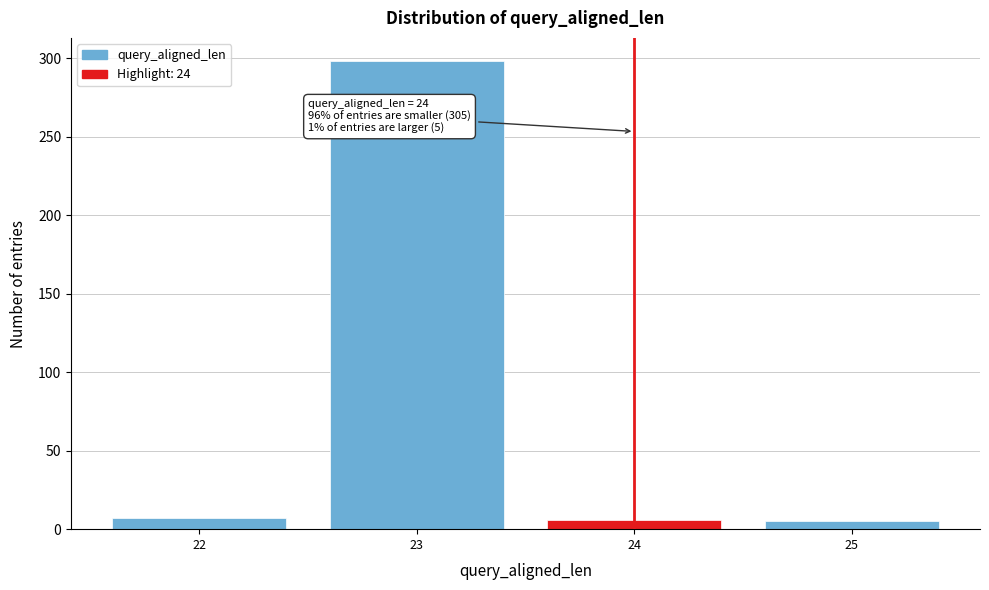

Which range on the x-axis has the tallest bar?

22.5 to 23.5